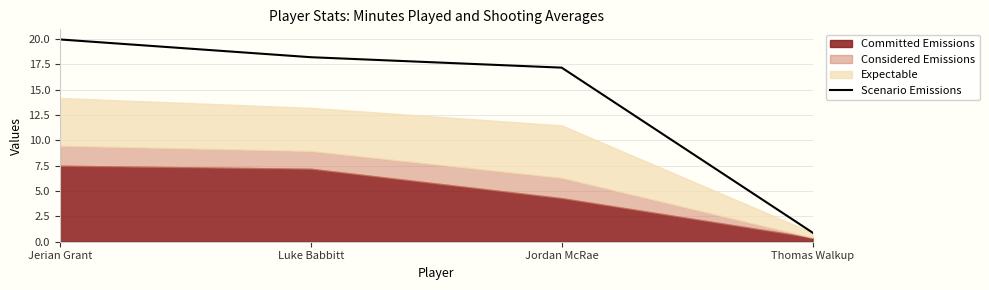

What is the label of the 3rd point from the right?

Luke Babbitt